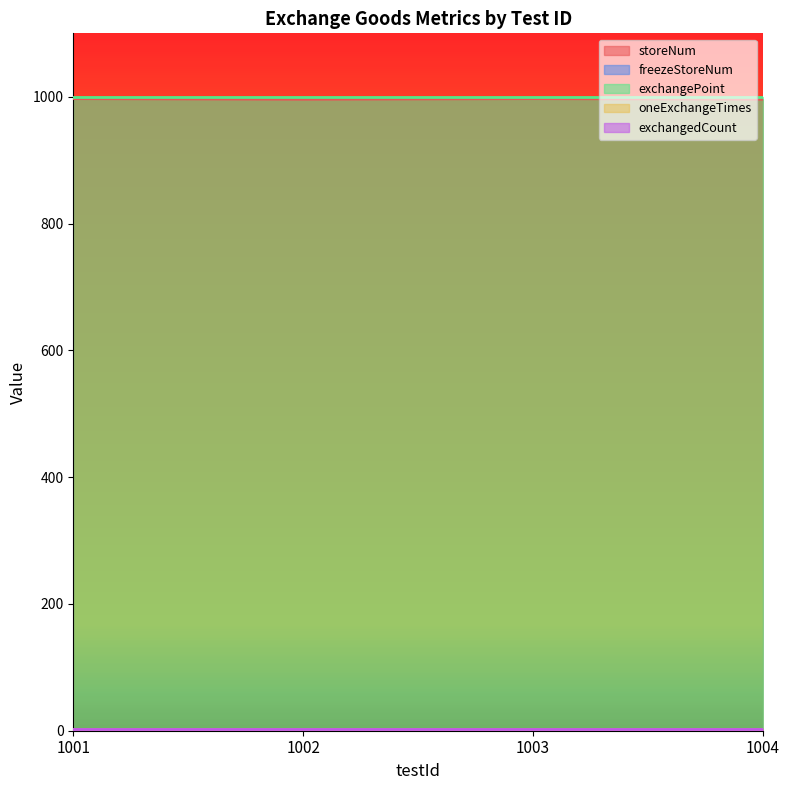

What is the value of the freezeStoreNum point at the 2nd from the left?

2